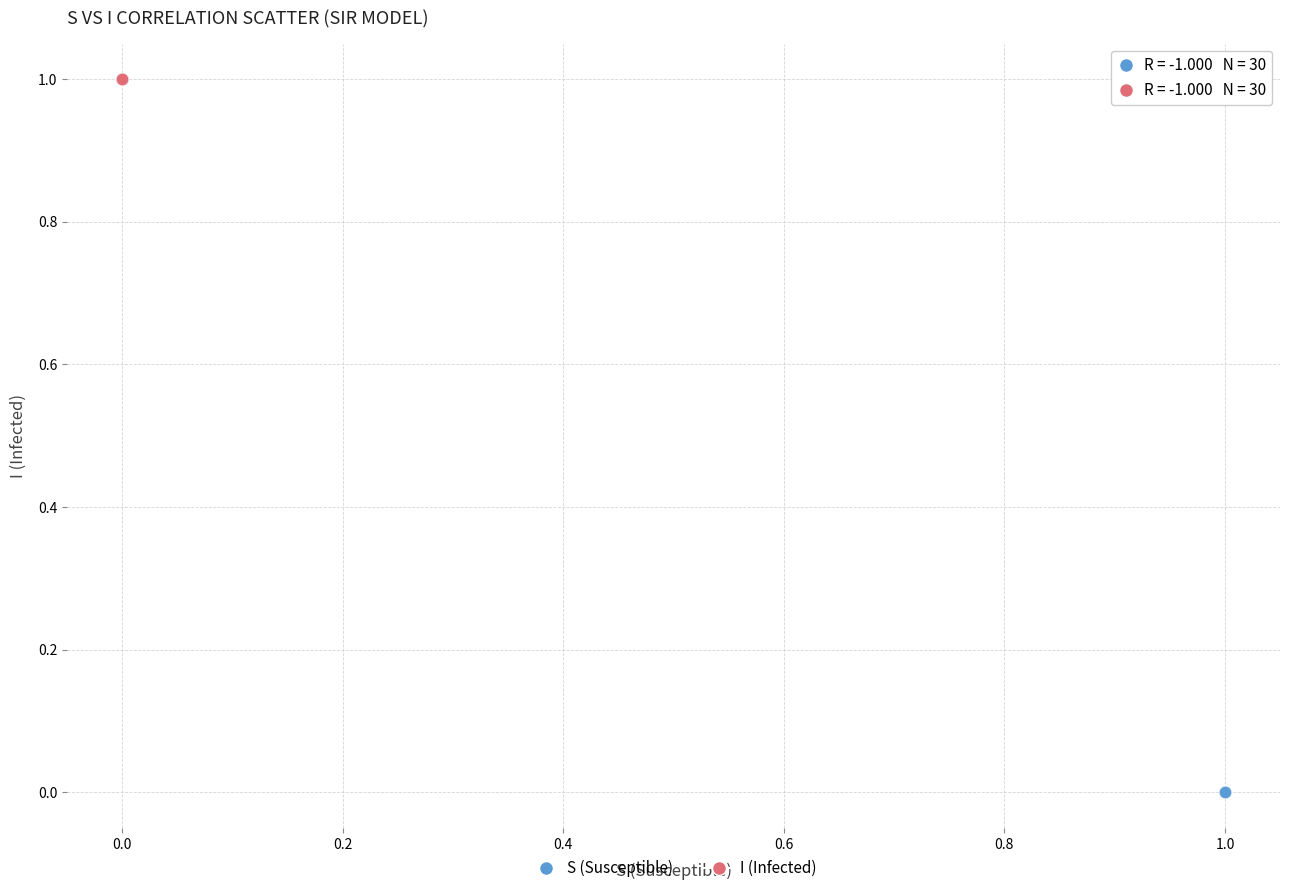

Which series reaches the maximum Y coordinate?

I (Infected)